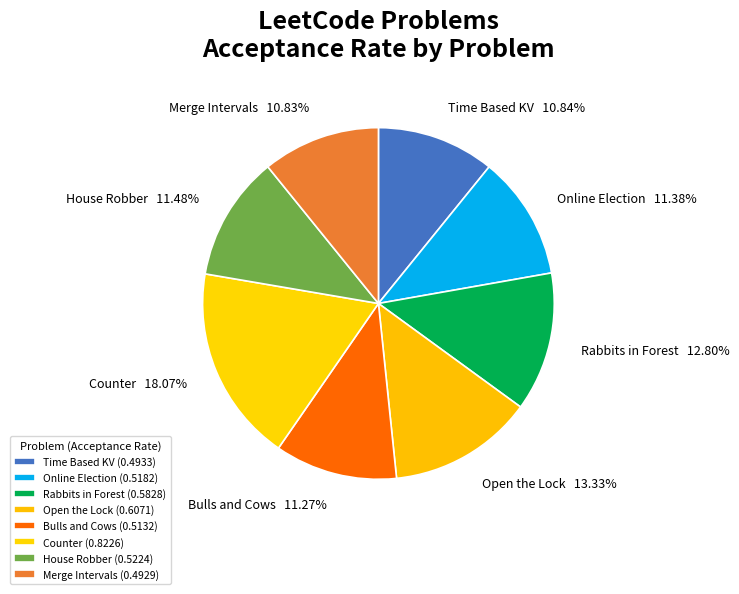

What percentage is NOT represented by House Robber?

88.5%